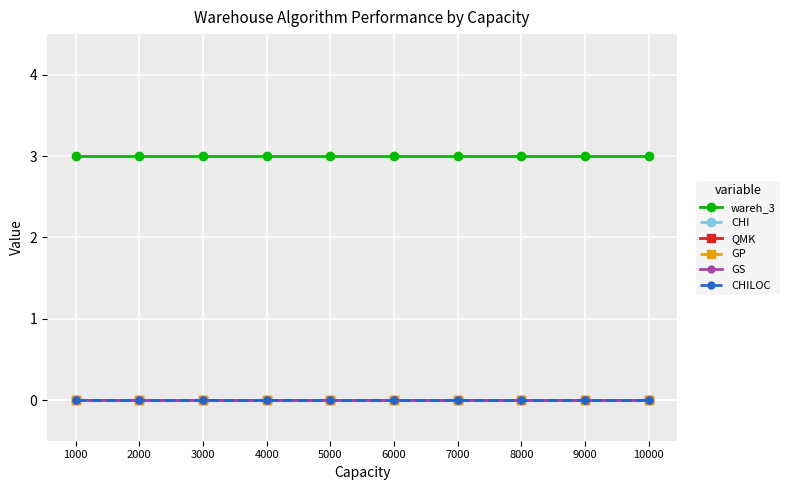

Reading left to right, transcribe all the data shown in this chart.

wareh_3: 3.0	3.0	3.0	3.0	3.0	3.0	3.0	3.0	3.0	3.0
CHI: 0.0	0.0	0.0	0.0	0.0	0.0	0.0	0.0	0.0	0.0
QMK: 0.0	0.0	0.0	0.0	0.0	0.0	0.0	0.0	0.0	0.0
GP: 0.0	0.0	0.0	0.0	0.0	0.0	0.0	0.0	0.0	0.0
GS: 0.0	0.0	0.0	0.0	0.0	0.0	0.0	0.0	0.0	0.0
CHILOC: 0.0	0.0	0.0	0.0	0.0	0.0	0.0	0.0	0.0	0.0